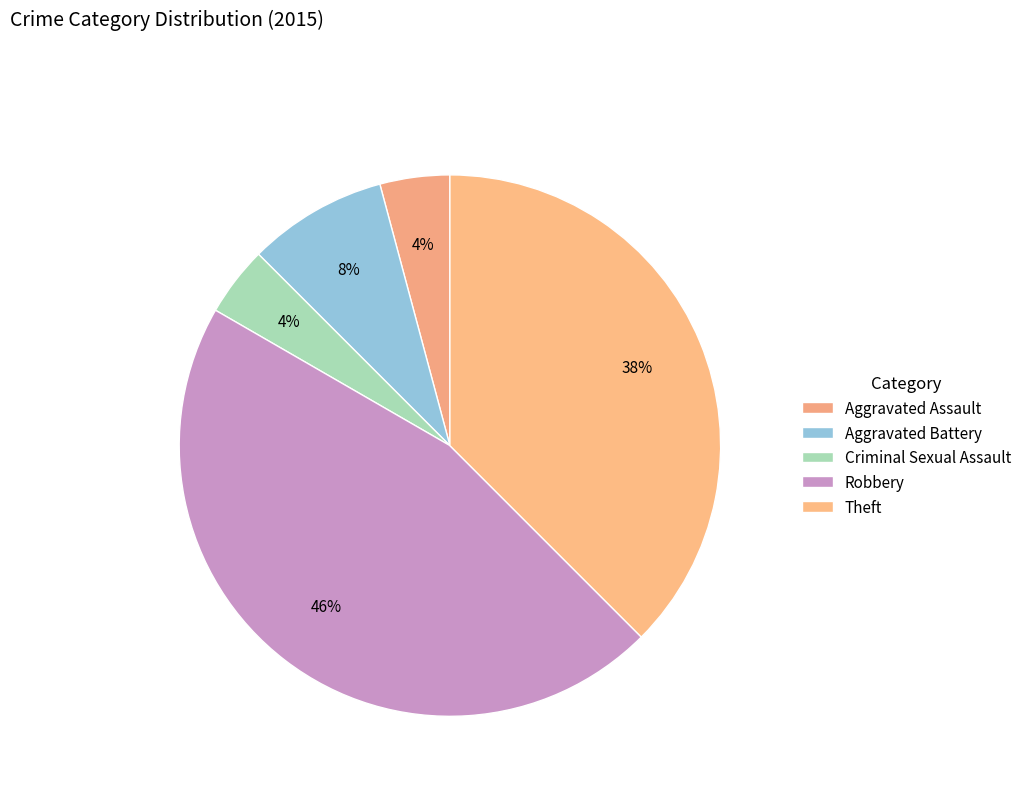

How many segments does this pie chart have?

5